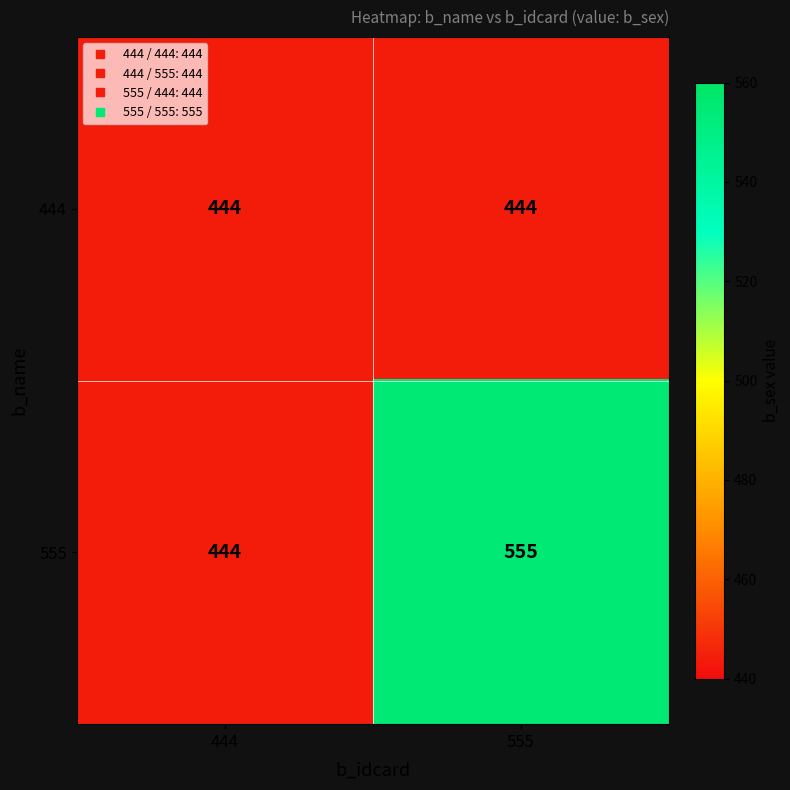

What is the minimum value shown in the chart?

444